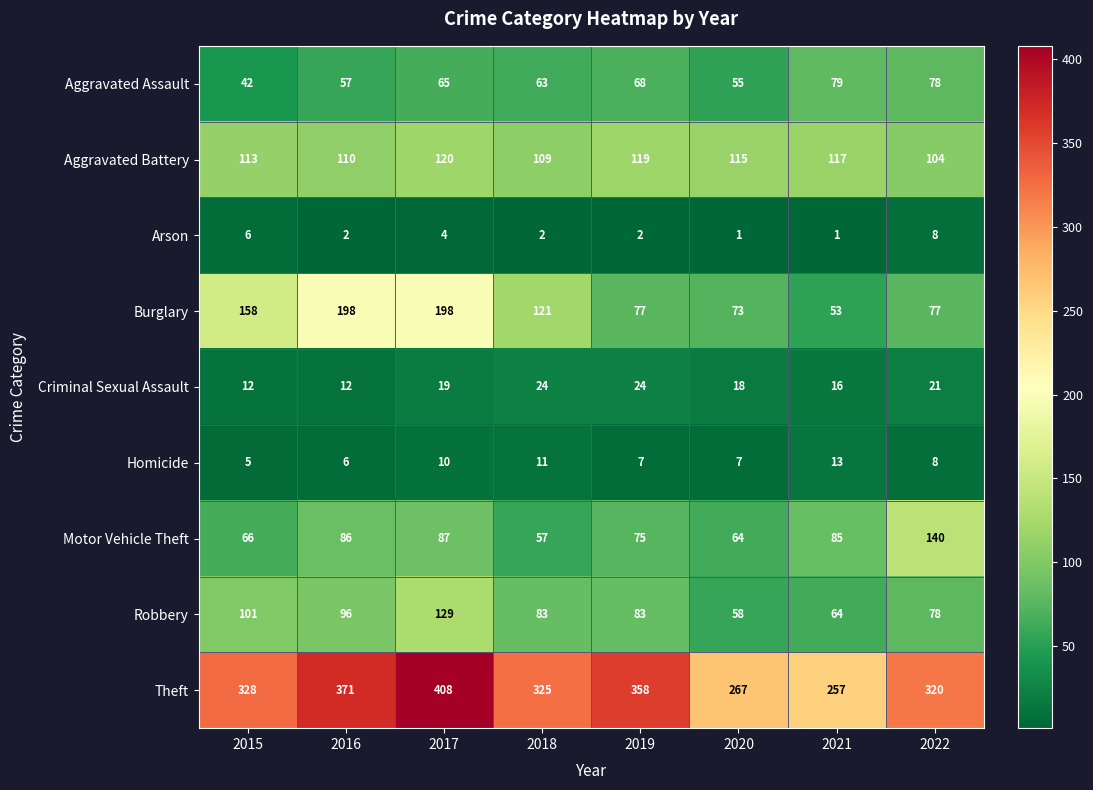

What is the sum of all Motor Vehicle Theft values?

660